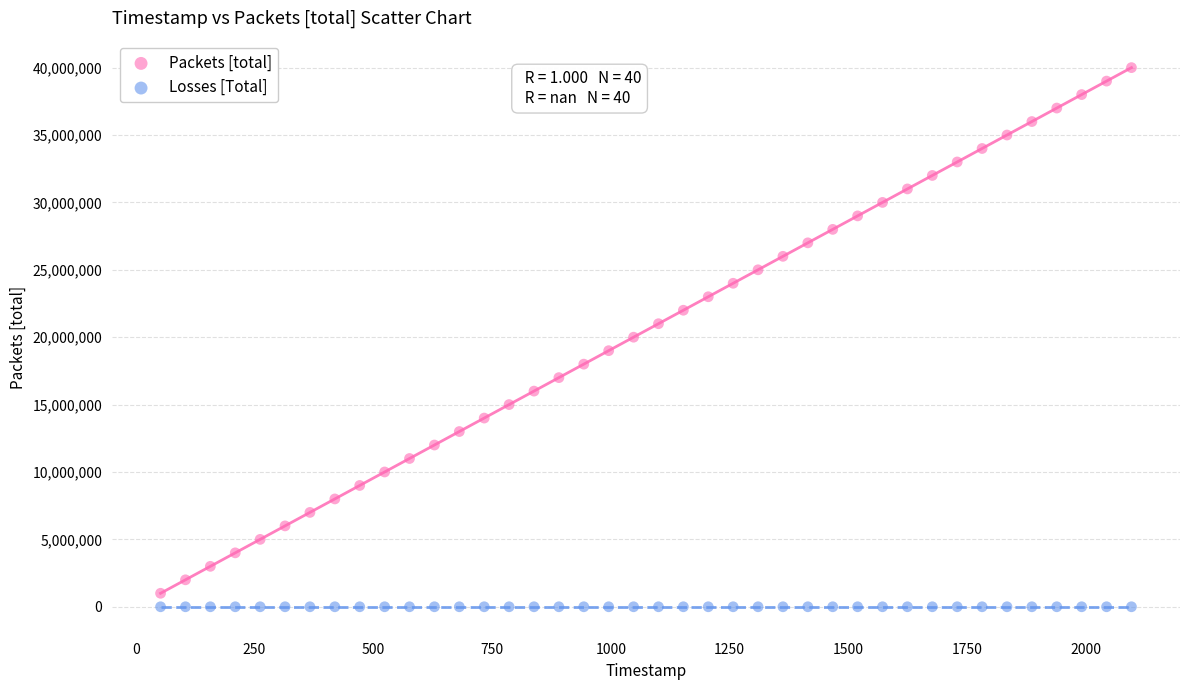

Which series contains the highest Y value?

Packets [total]